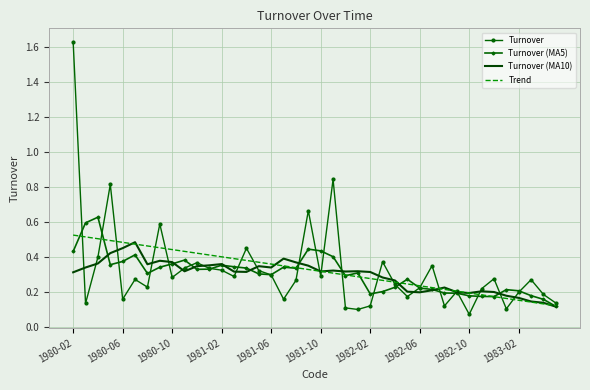

Which series has the widest spread of values?

Turnover